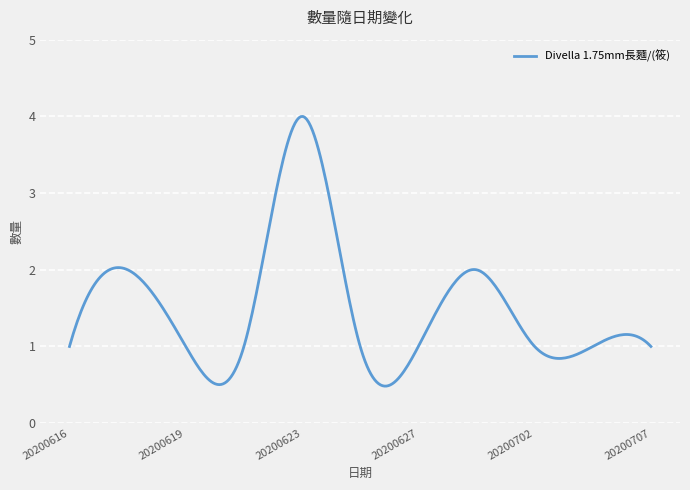

What is the difference between the maximum and minimum values?

3.5